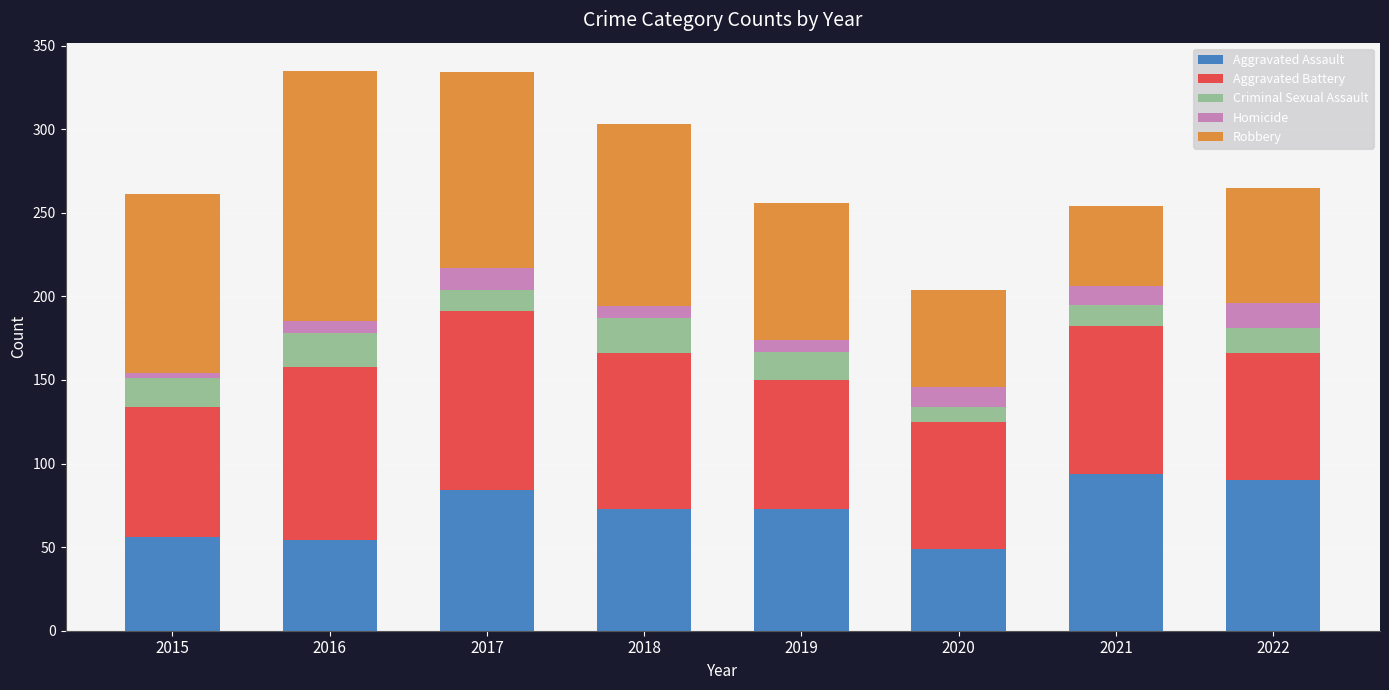

Are the bars horizontal?

No